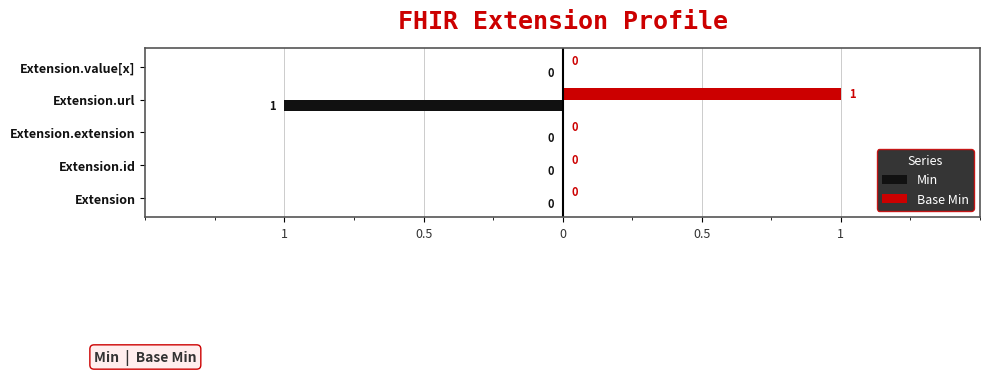

What are all the series names shown in the legend?

Min, Base Min